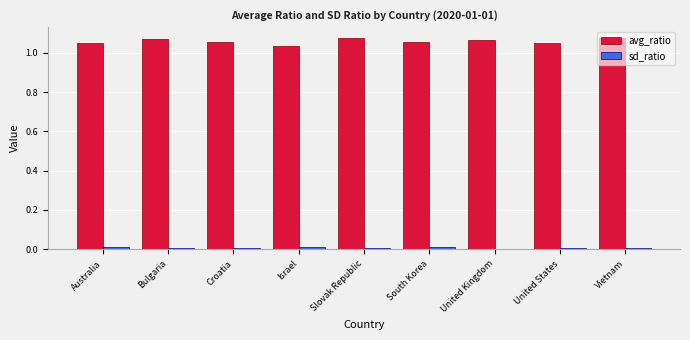

Is the value of avg_ratio at Bulgaria greater than the value of sd_ratio at United States?

Yes